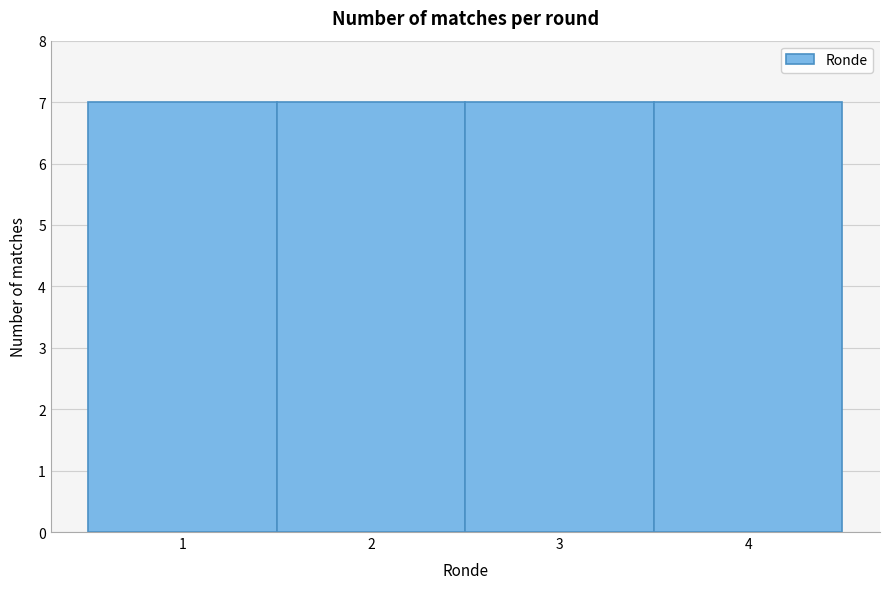

Reading left to right, list every bar in this chart as the range it spans on the x-axis followed by its height. The values are not printed on the chart, so give them approximately, as read against the axis.

0.5 to 1.5: 7
1.5 to 2.5: 7
2.5 to 3.5: 7
3.5 to 4.5: 7